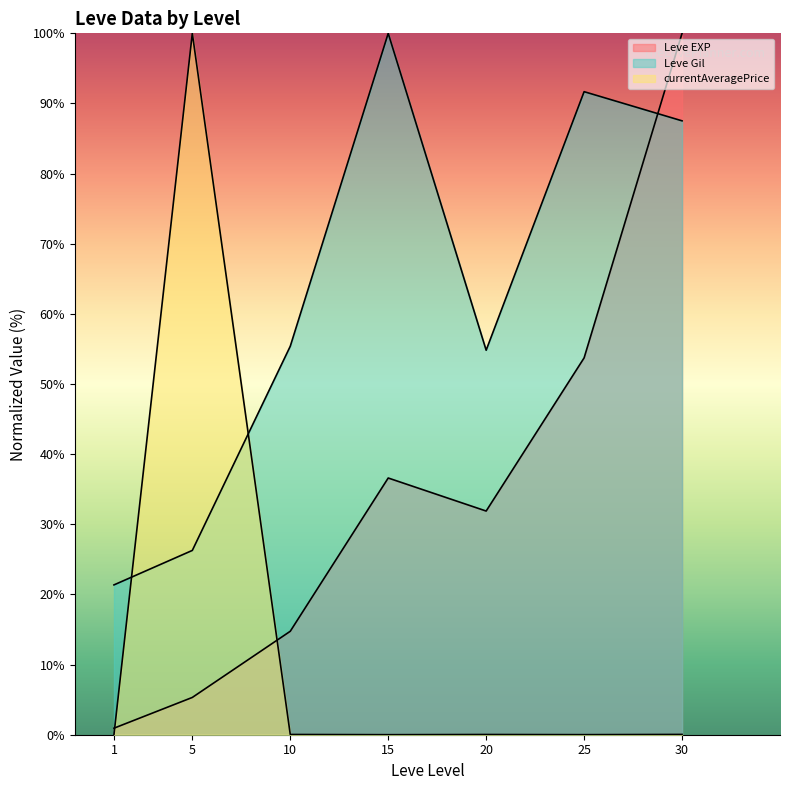

Reading left to right, transcribe all the data shown in this chart.

Leve EXP: 0.9	5.3	14.7	36.6	31.9	53.7	100.0
Leve Gil: 21.4	26.3	55.4	100.0	54.8	91.7	87.5
currentAveragePrice: 0.0	100.0	0.0	0.0	0.0	0.0	0.0